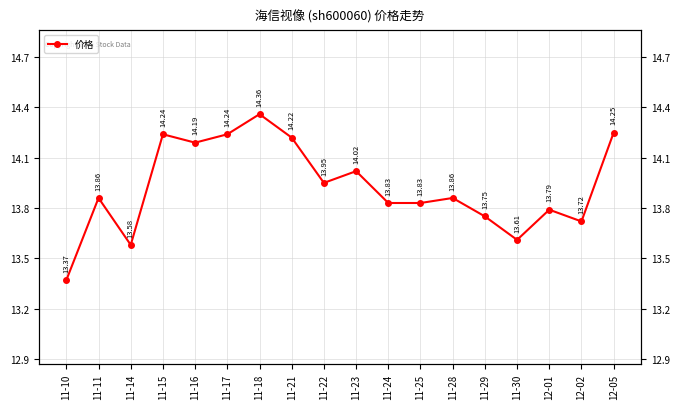

What is the maximum value shown in the chart?

14.4